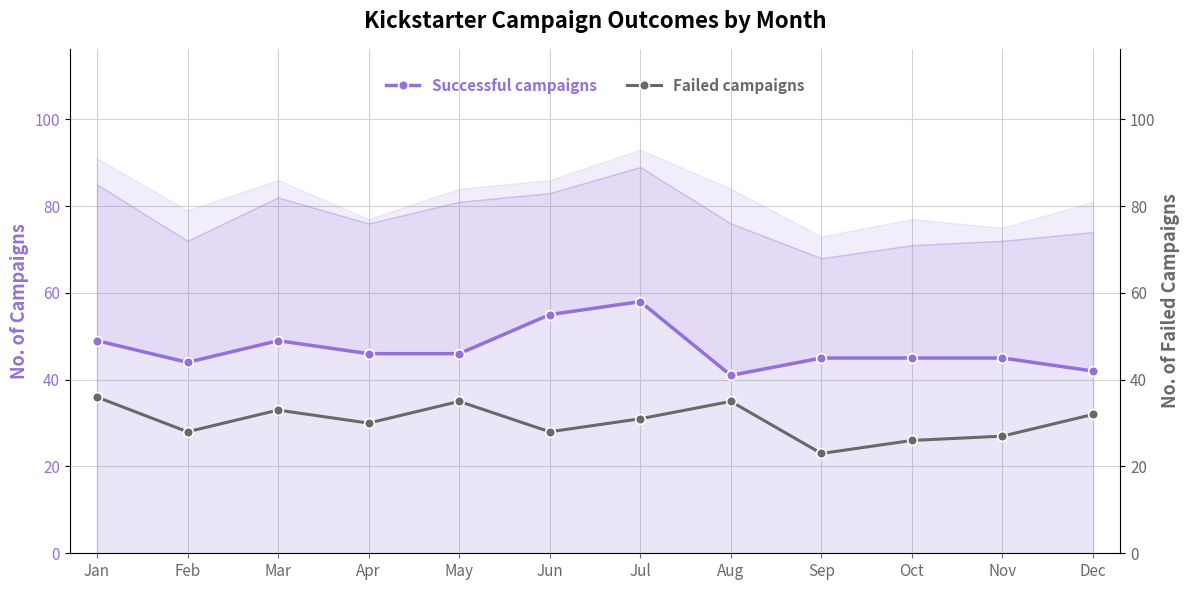

In Failed campaigns, how many points are higher than both neighbors (excluding endpoints)?

3